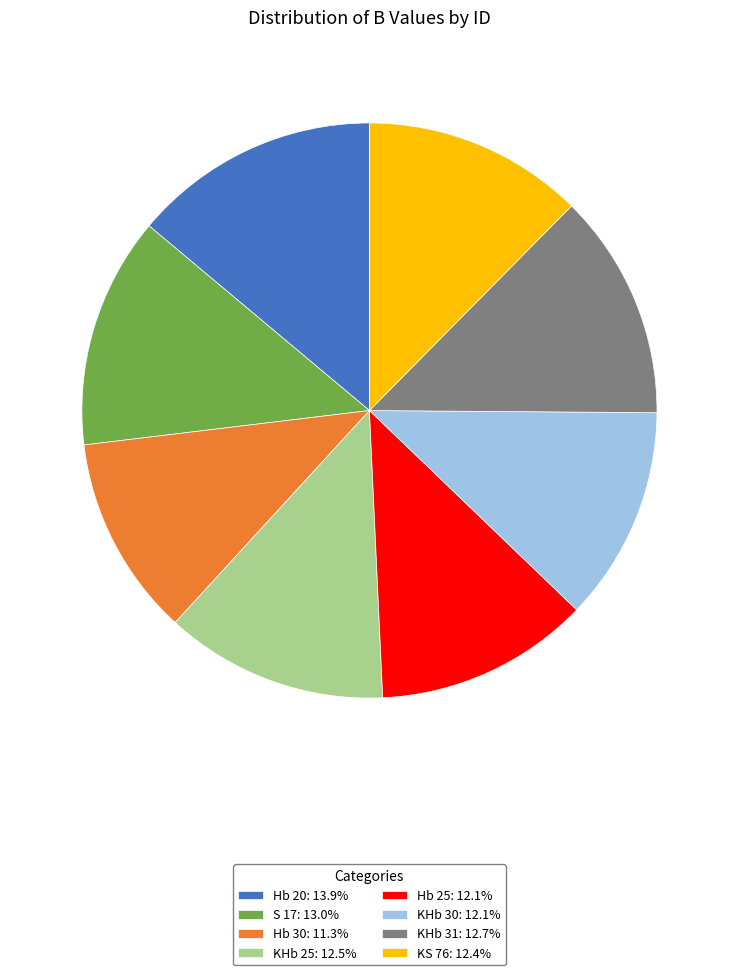

Which category has the biggest portion of the pie?

Hb 20